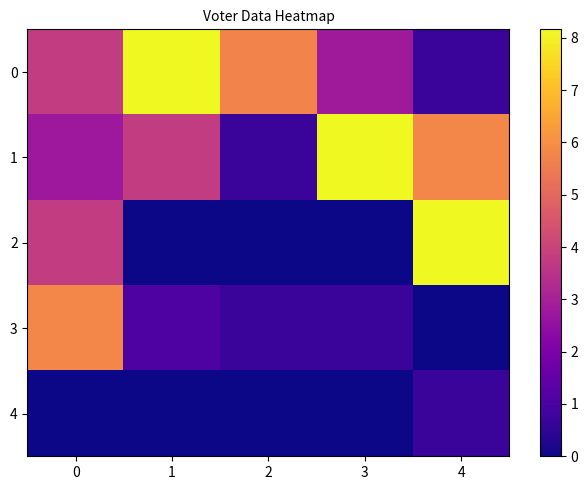

How many distinct data groups are displayed?

5